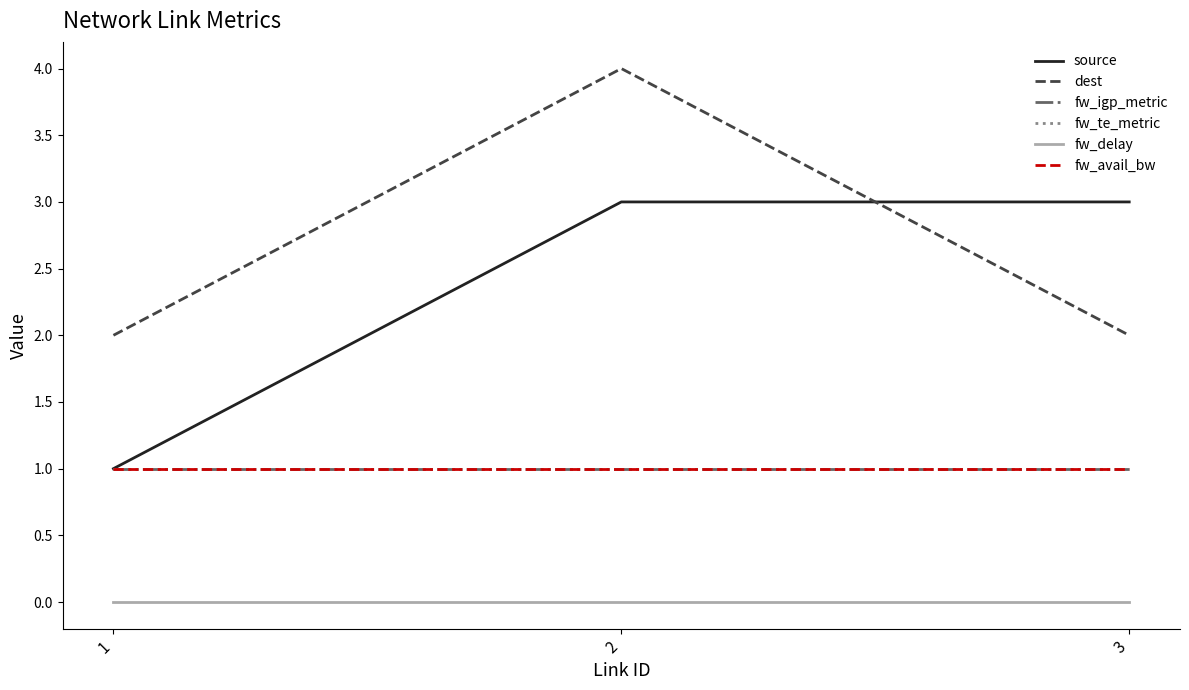

Does the chart display data point markers on the line(s)?

No